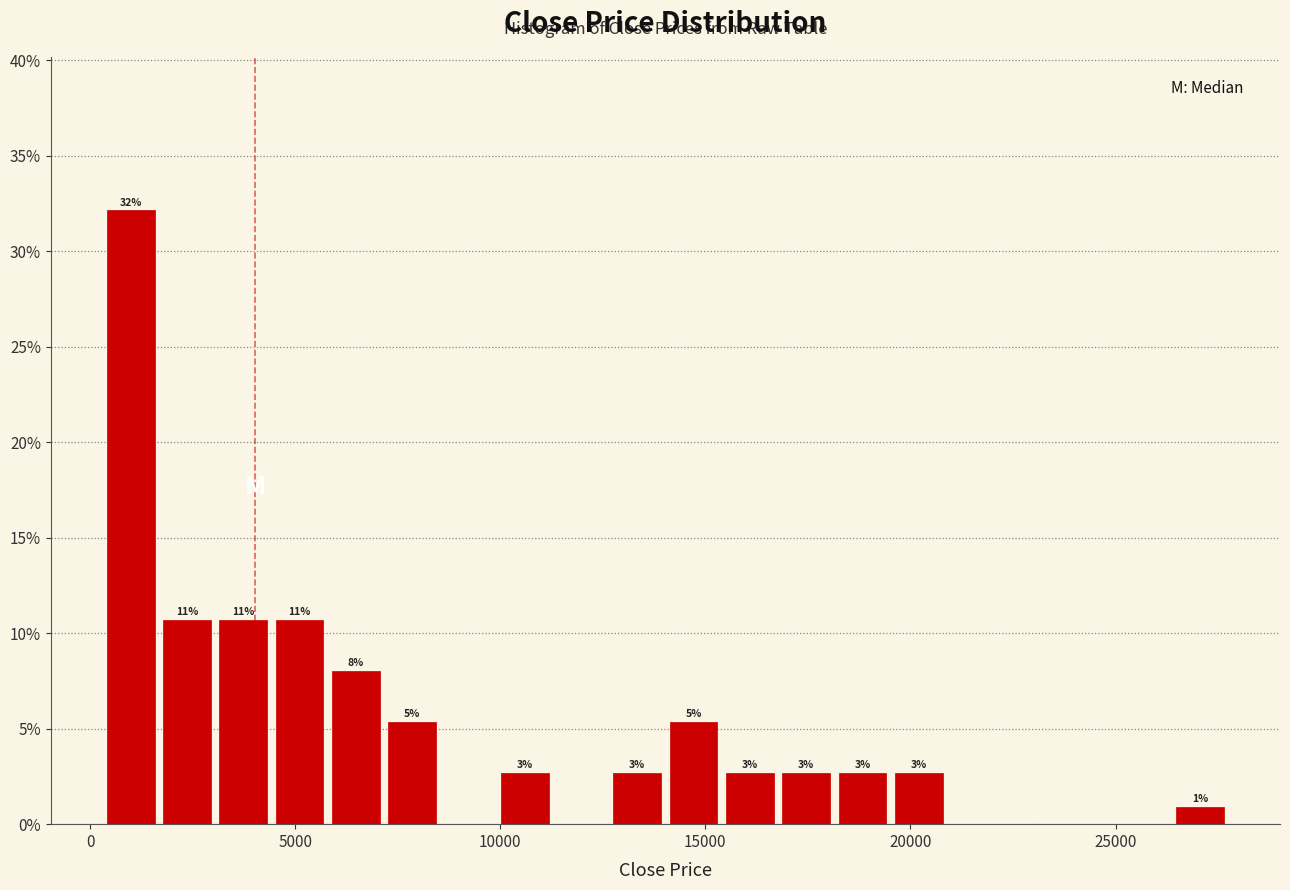

Around what value on the x-axis is the tallest bar? Give the approximate position of its centre, as read against the axis.

1000